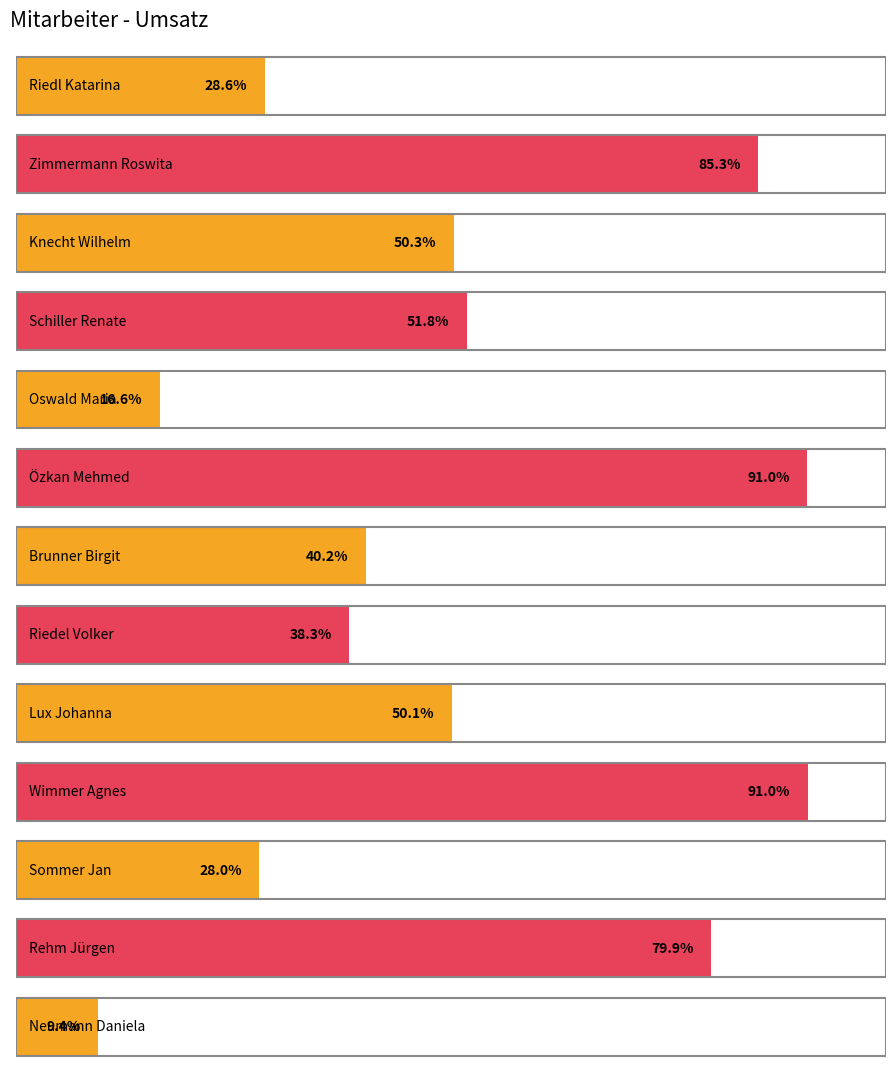

Are the bars horizontal?

Yes